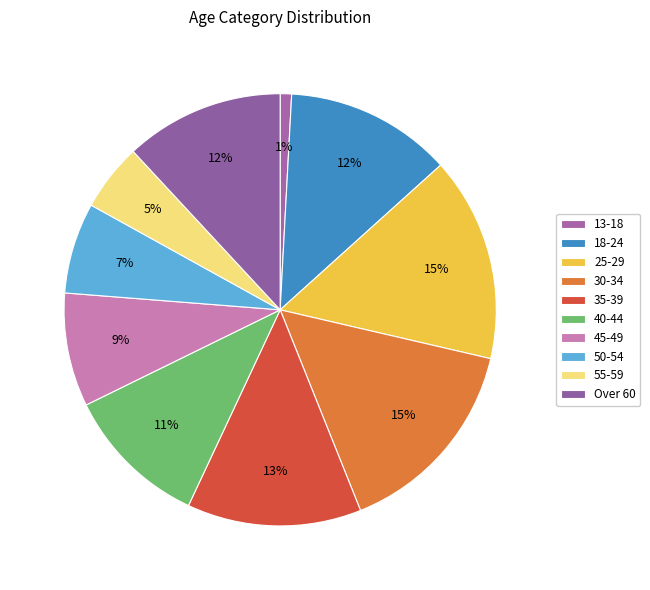

To the nearest percent, what is the difference between the largest and smallest slice percentages?

14%